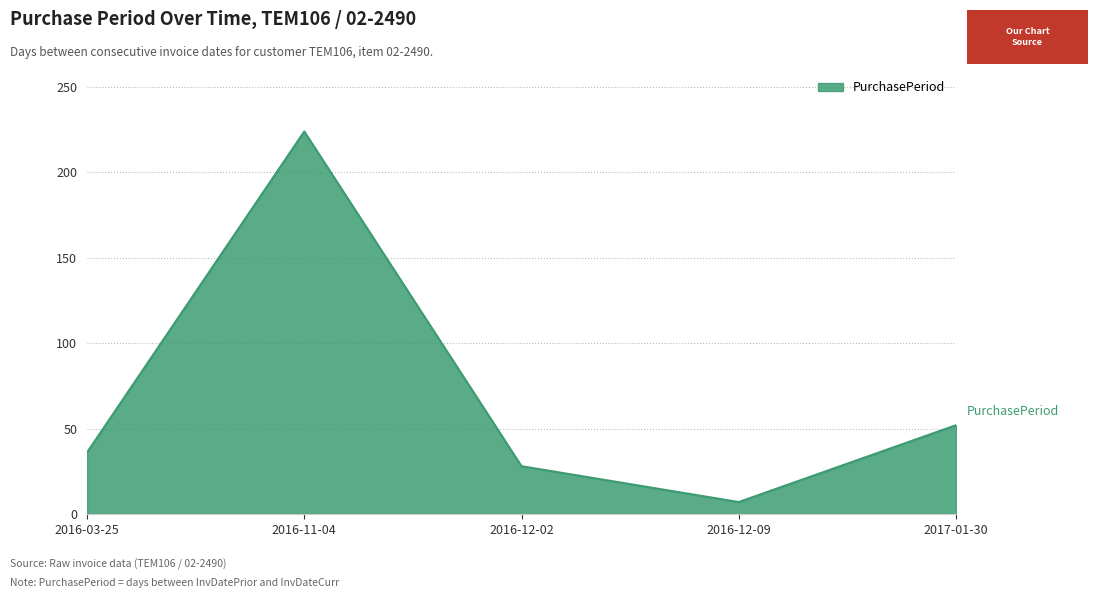

Reading left to right, extract all data points from this chart.

36	224	28	7	52